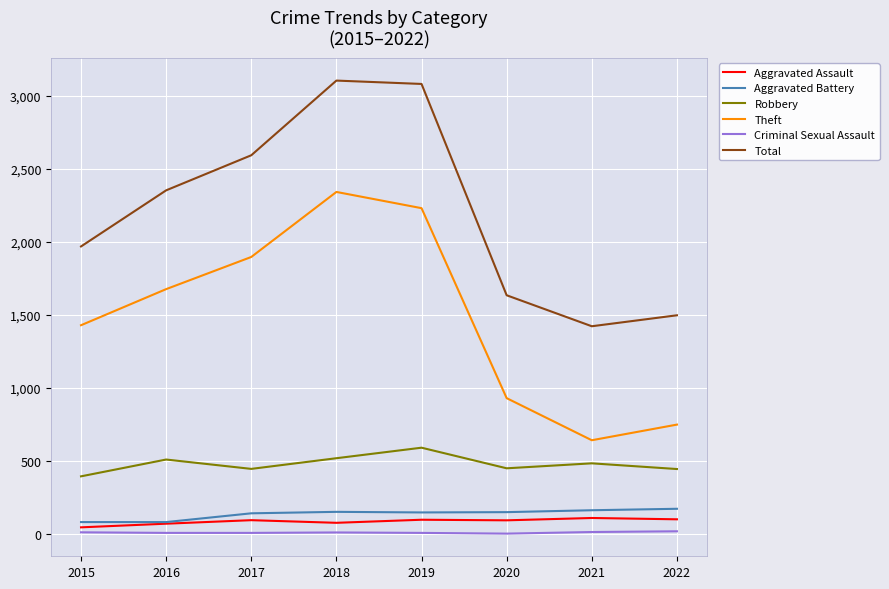

Which series has the largest total across all categories?

Total